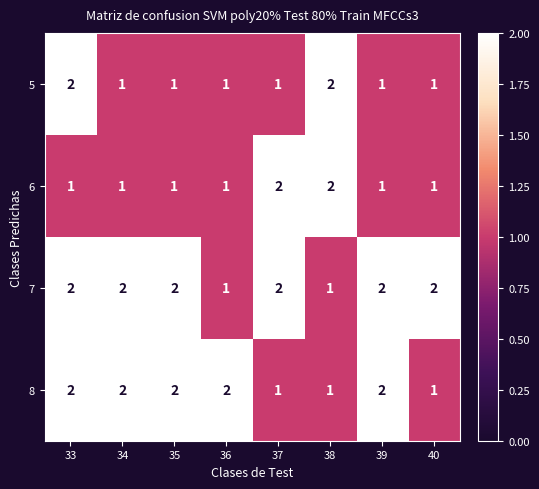

How many 8 values are between 1 and 2?

8